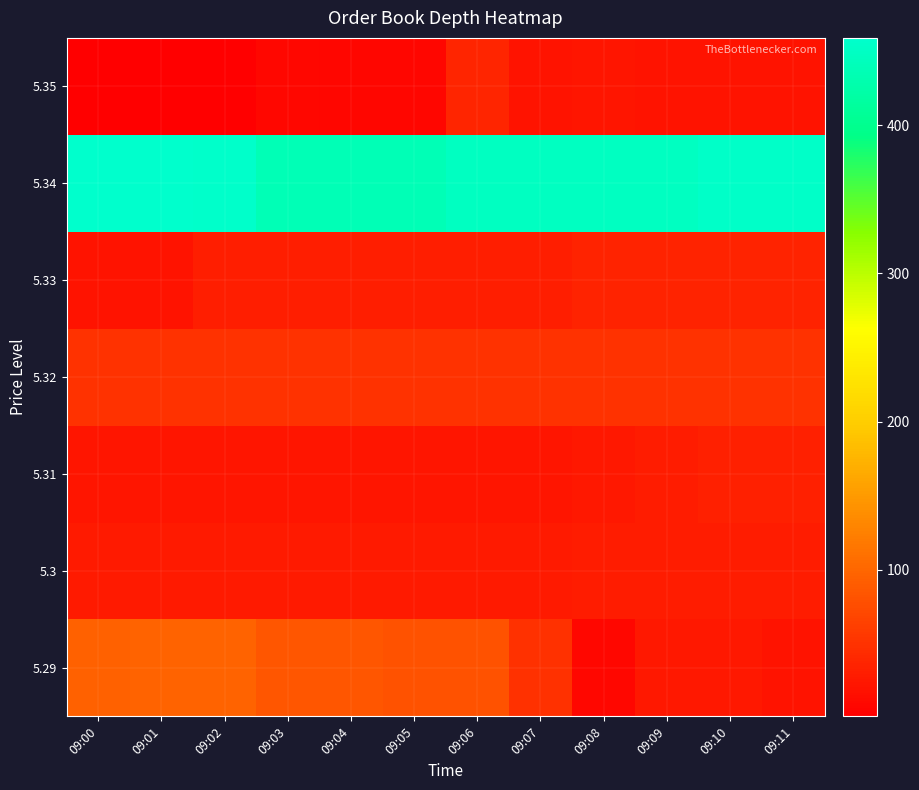

Between 09:02 and 09:08, which series saw the biggest shift?

5.29